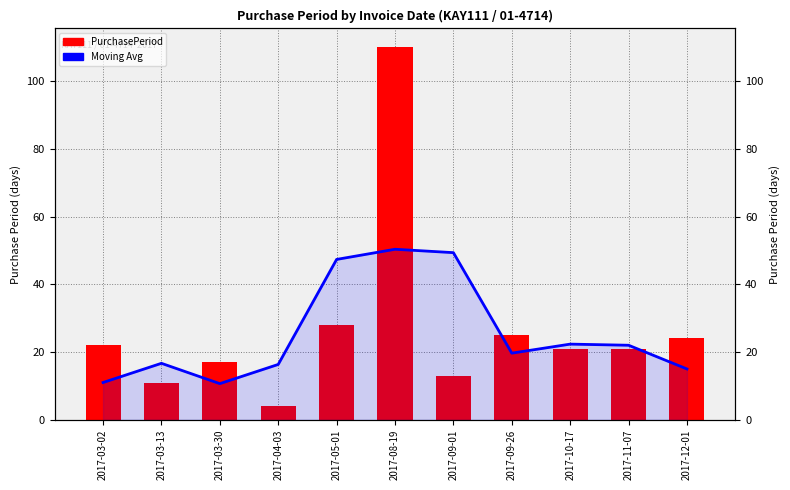

What is the total value across all series at 2017-12-01?

39.0